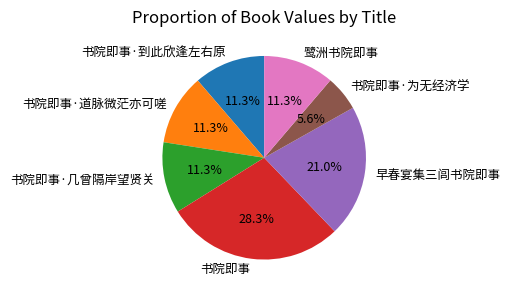

Is there any slice that represents more than half of the pie?

No